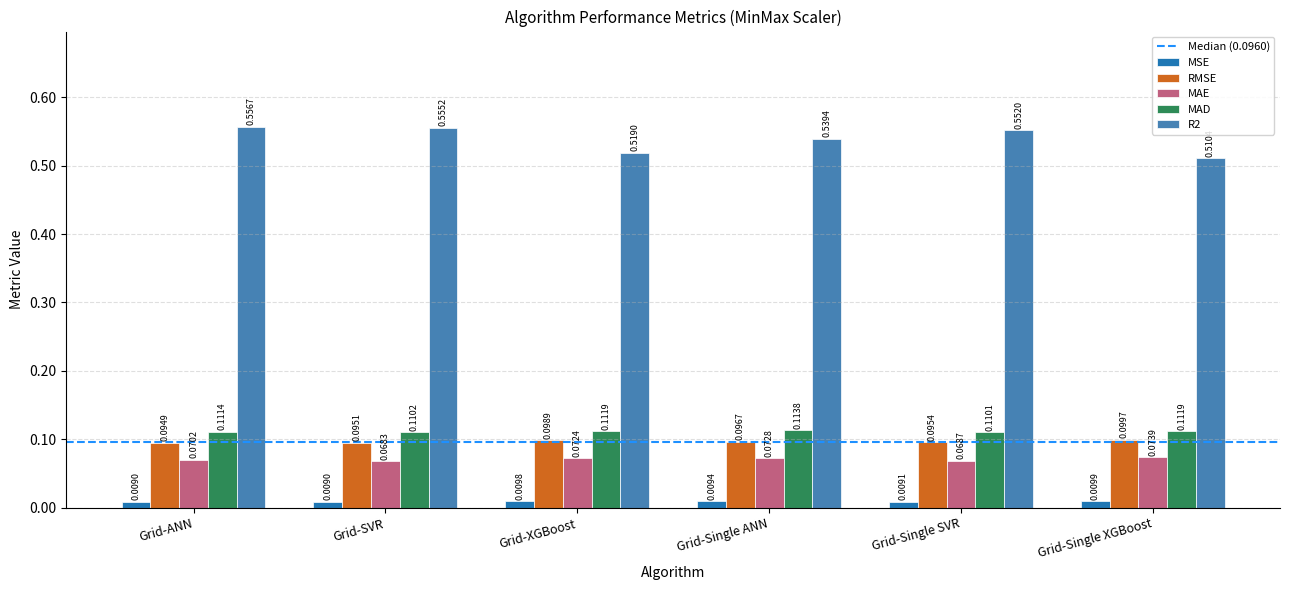

How many distinct data groups are displayed?

5